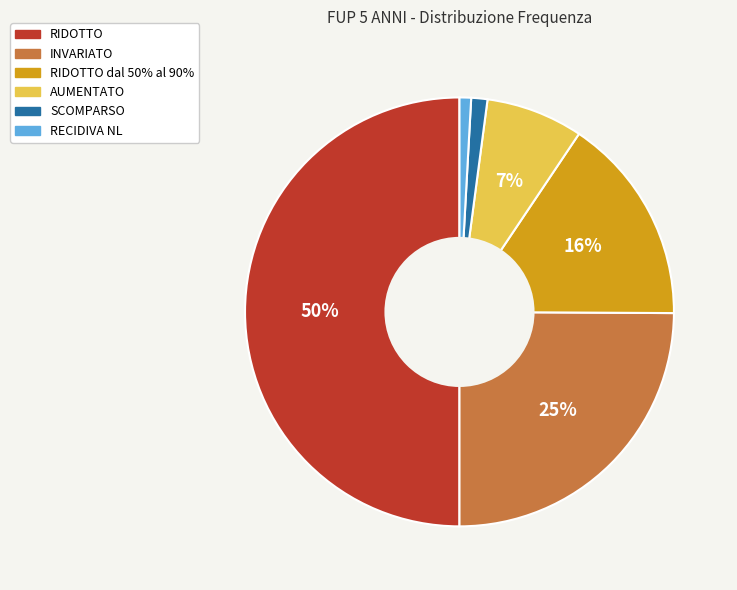

To the nearest percent, what is the average slice percentage?

17%